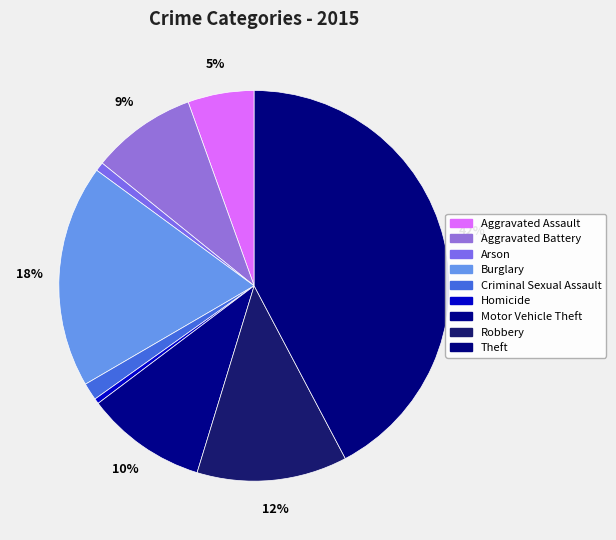

Count the number of slices in the pie.

9